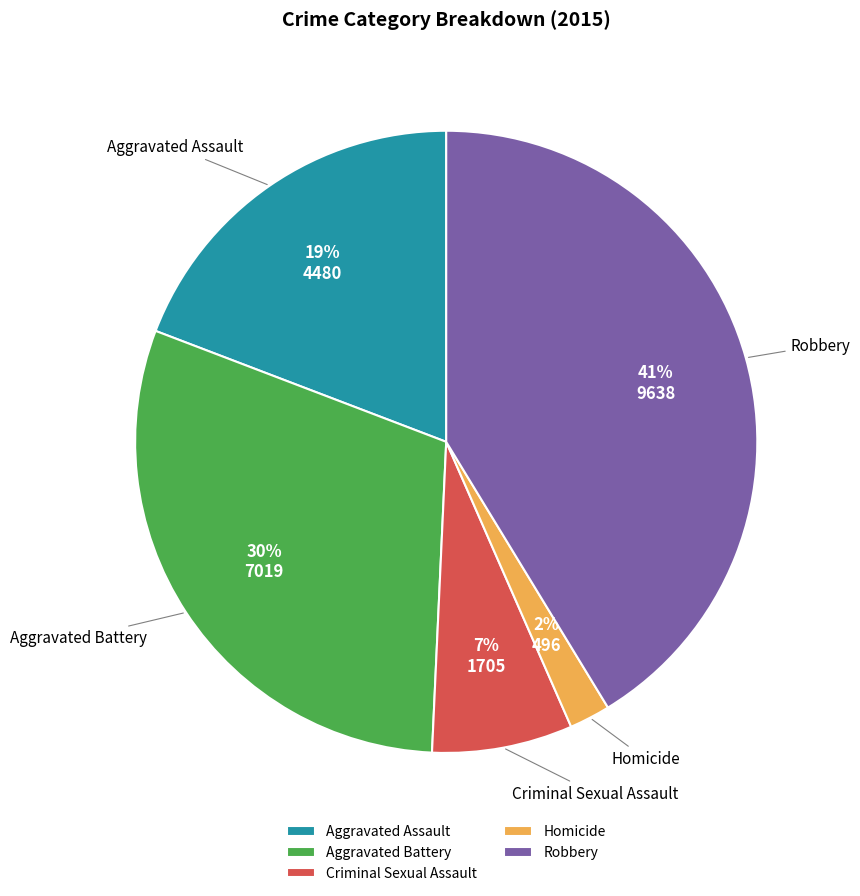

Is there any slice that represents more than half of the pie?

No